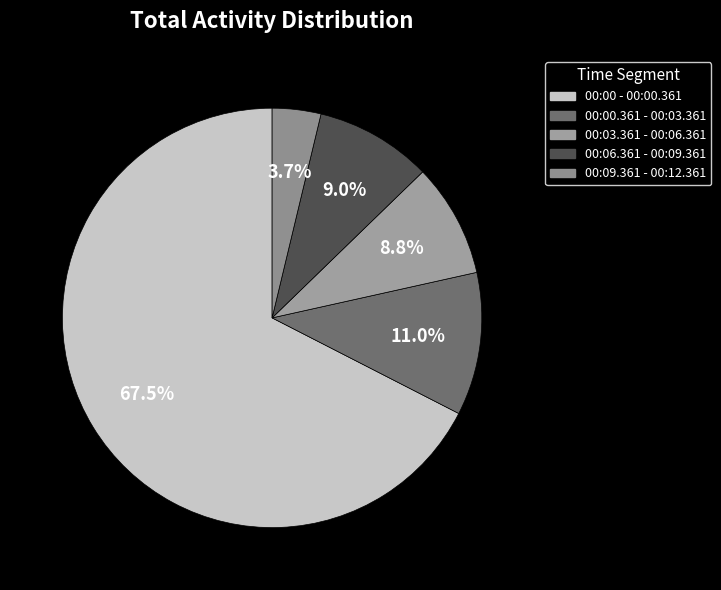

What percentage is the 00:00.361 - 00:03.361 slice, to the nearest percent?

11%